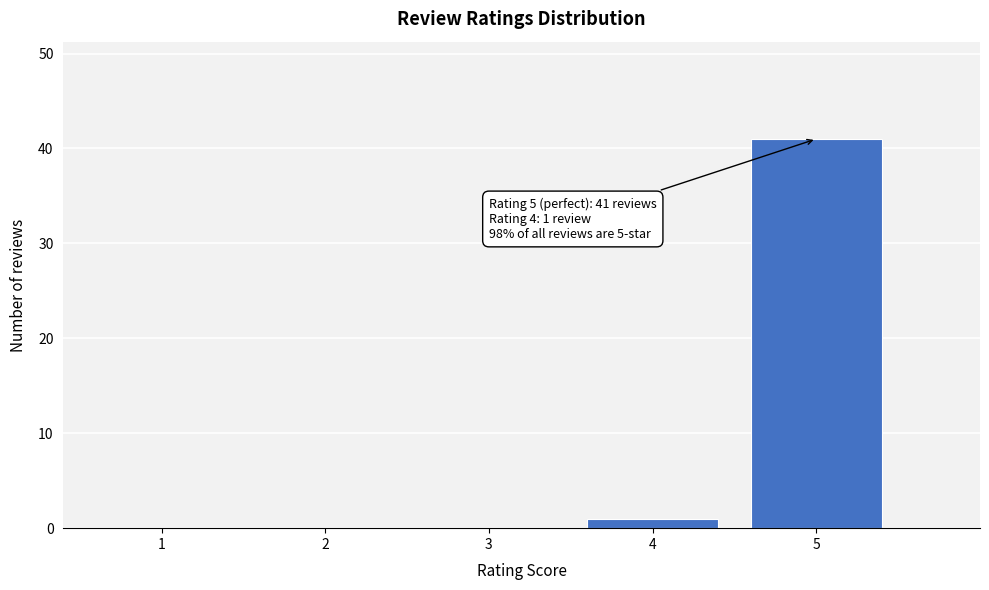

Reading left to right, list all the values displayed in this chart.

1=0	2=0	3=0	4=1	5=41